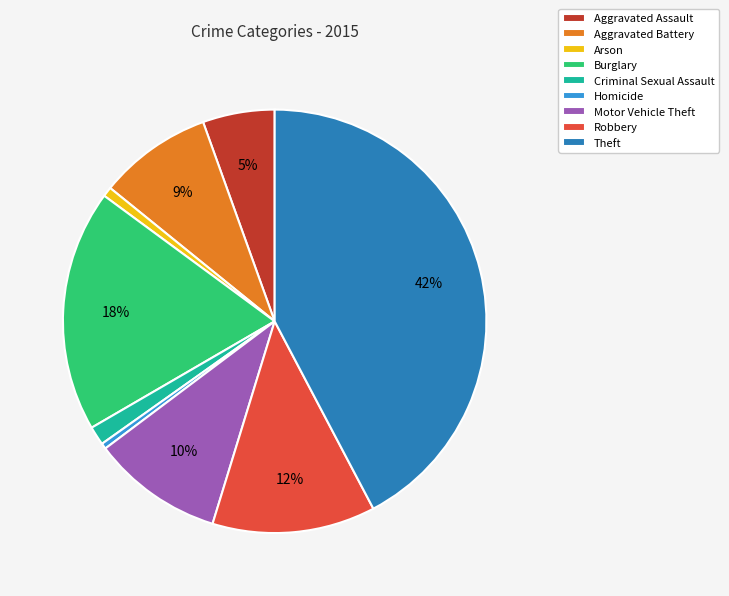

How many slices are in this pie chart?

9